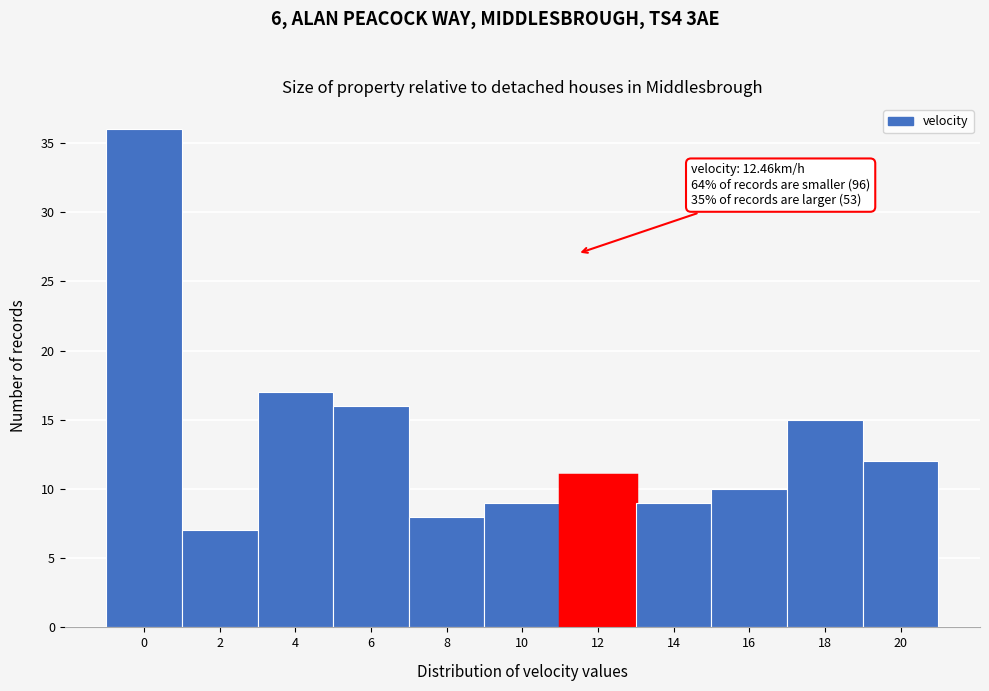

Reading left to right, list all the values displayed in this chart.

0=36	2=7	4=17	6=16	8=8	10=9	12=11	14=9	16=10	18=15	20=12